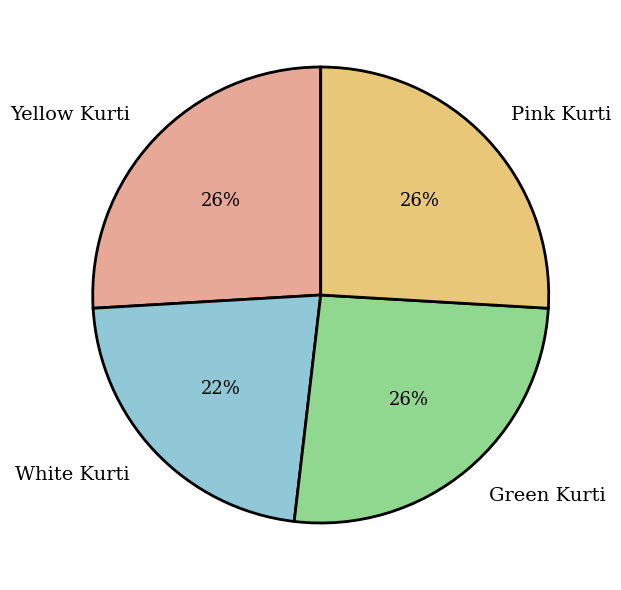

Is it true that Green Kurti is 36% of the pie?

False